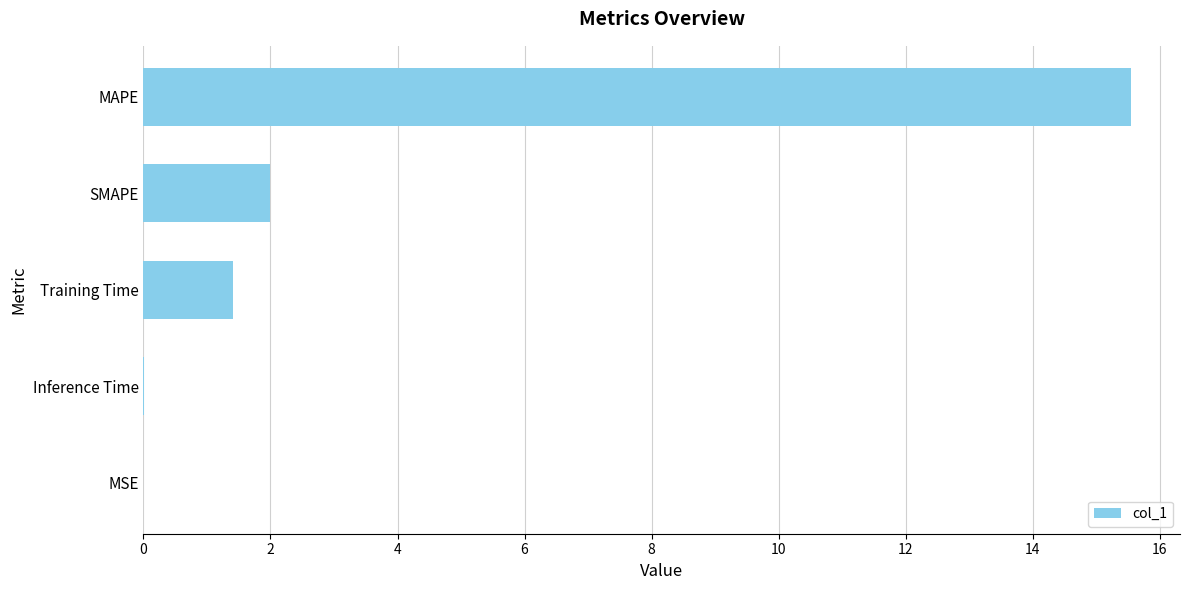

Which has a higher value, Inference Time or MAPE?

MAPE